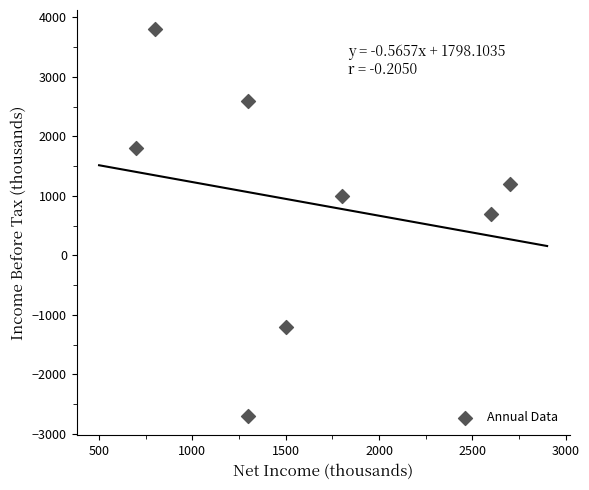

What is the average Y value?

900